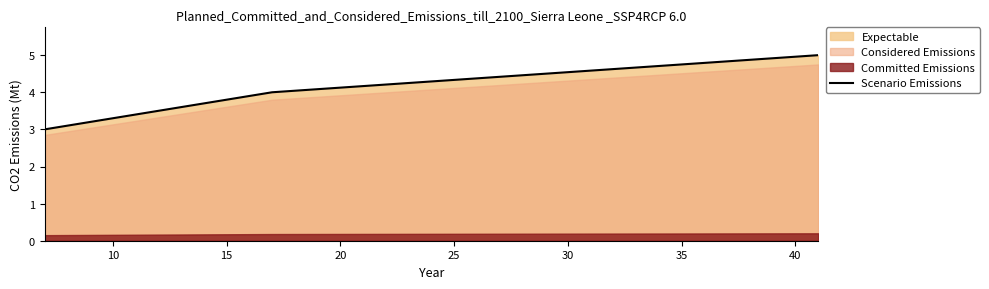

What is the minimum value for Scenario Emissions?

3